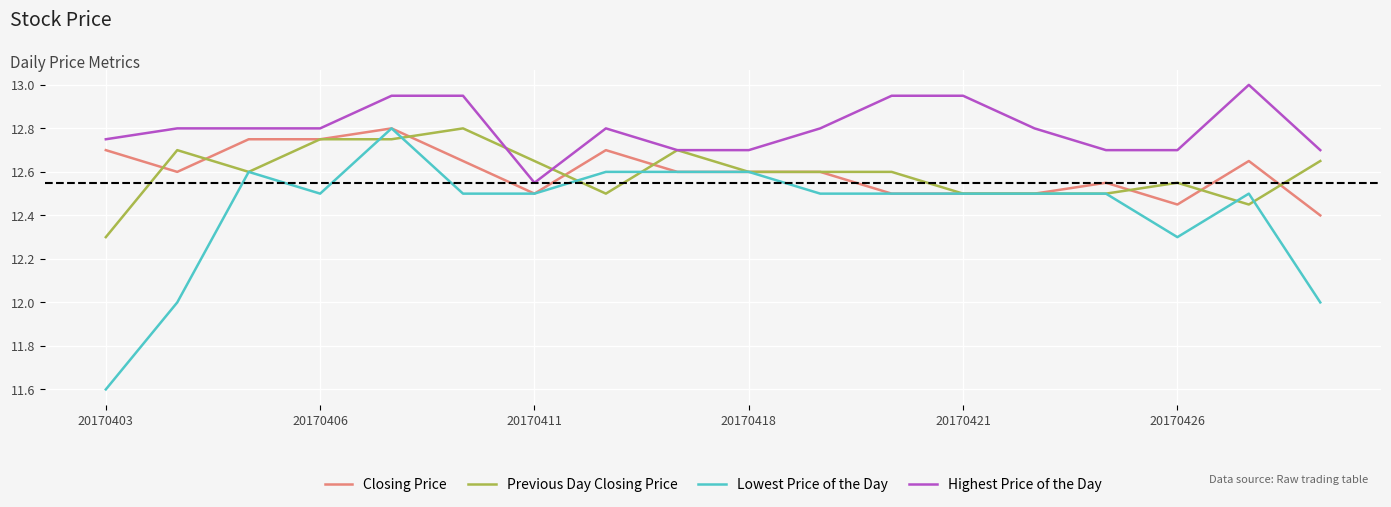

What is the maximum value shown in the chart?

13.0